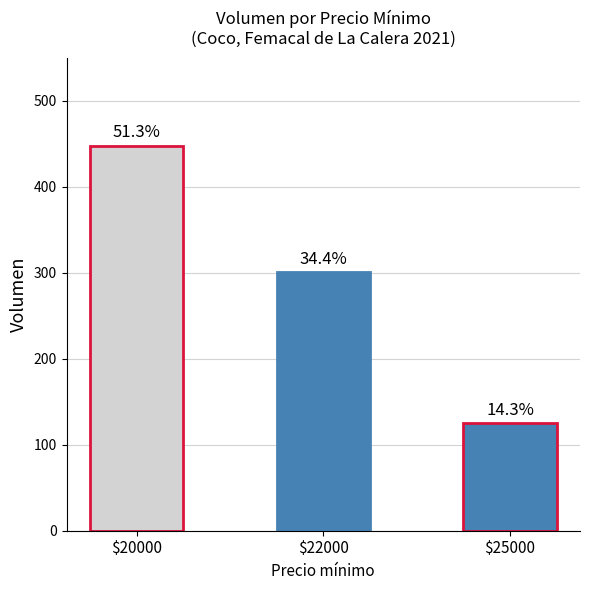

What is the difference between the maximum and second lowest values?

147